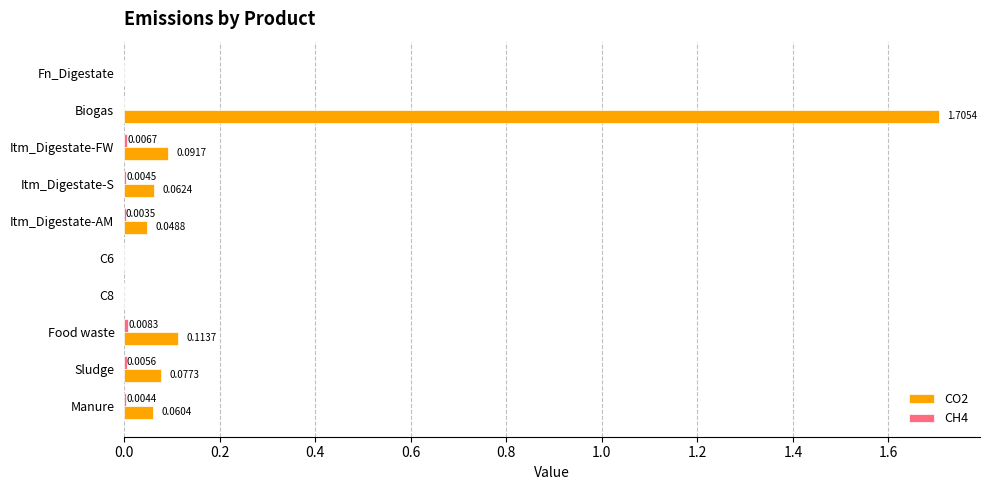

At which category is the sum across all series the highest?

Biogas